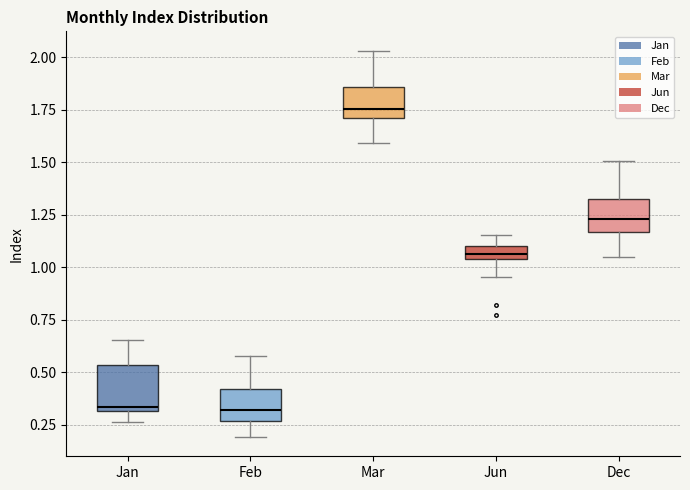

Which box is the tallest, from its lower edge to its upper edge?

Jan